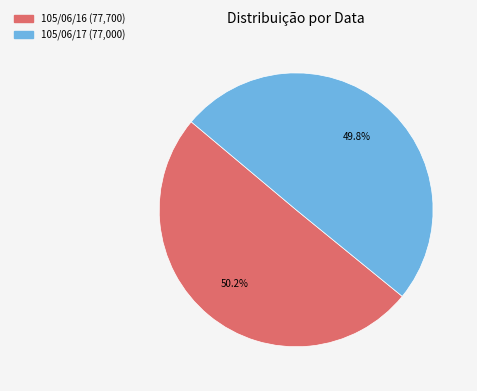

How much of the chart is everything except 105/06/17?

50.2%